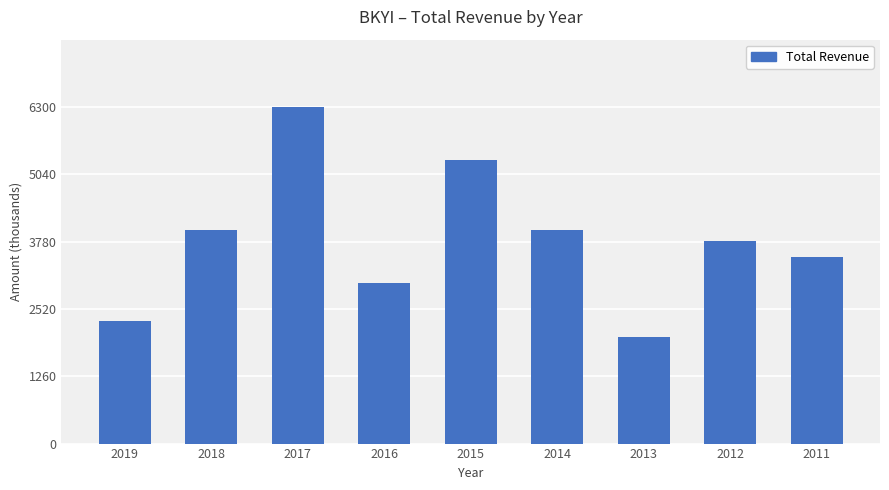

What is the sum of all values?

34200